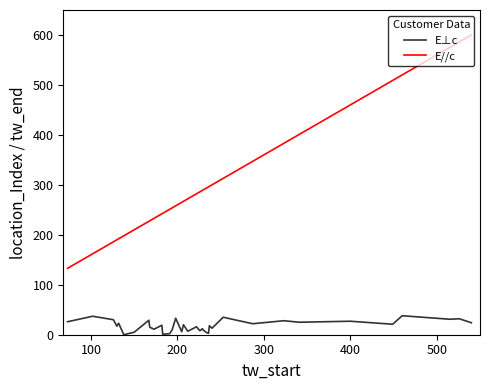

Which series has the largest total across all categories?

E//c